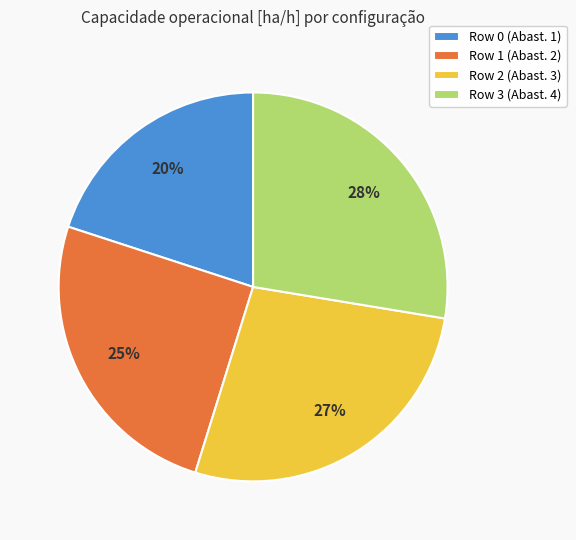

Is there any slice that represents more than half of the pie?

No